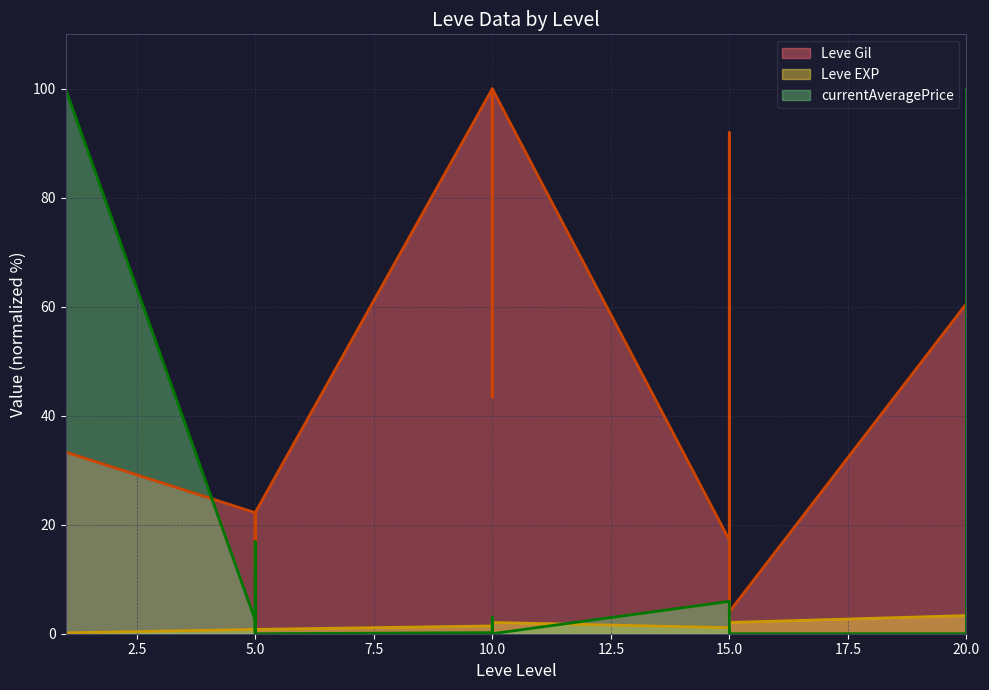

What is the average value of the Leve Gil series?

51.3